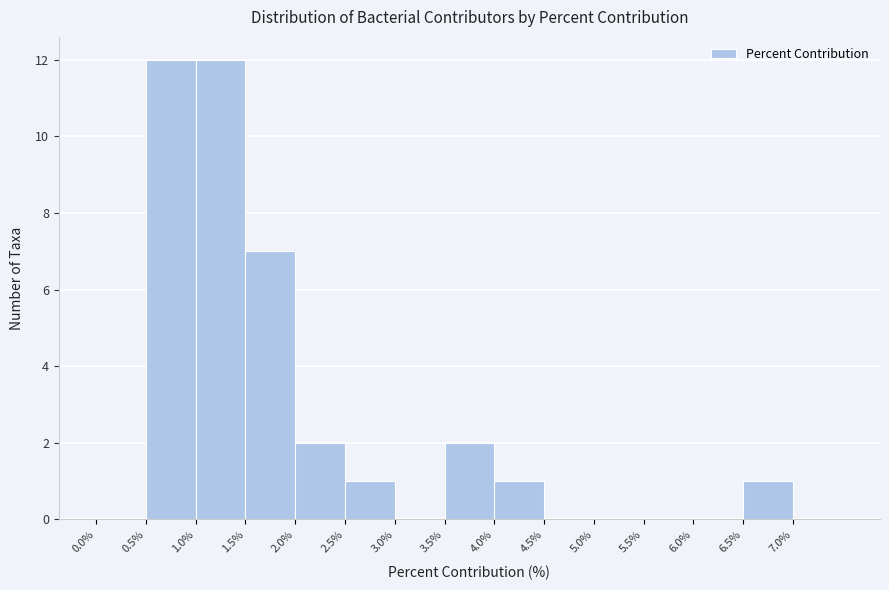

Reading left to right, list every bar in this chart as the range it spans on the x-axis followed by its height. The values are not printed on the chart, so give them approximately, as read against the axis.

0.0 to 0.5: 0
0.5 to 1.0: 12
1.0 to 1.5: 12
1.5 to 2.0: 7
2.0 to 2.5: 2
2.5 to 3.0: 1
3.0 to 3.5: 0
3.5 to 4.0: 2
4.0 to 4.5: 1
4.5 to 5.0: 0
5.0 to 5.5: 0
5.5 to 6.0: 0
6.0 to 6.5: 0
6.5 to 7.0: 1
7.0 to 7.5: 0